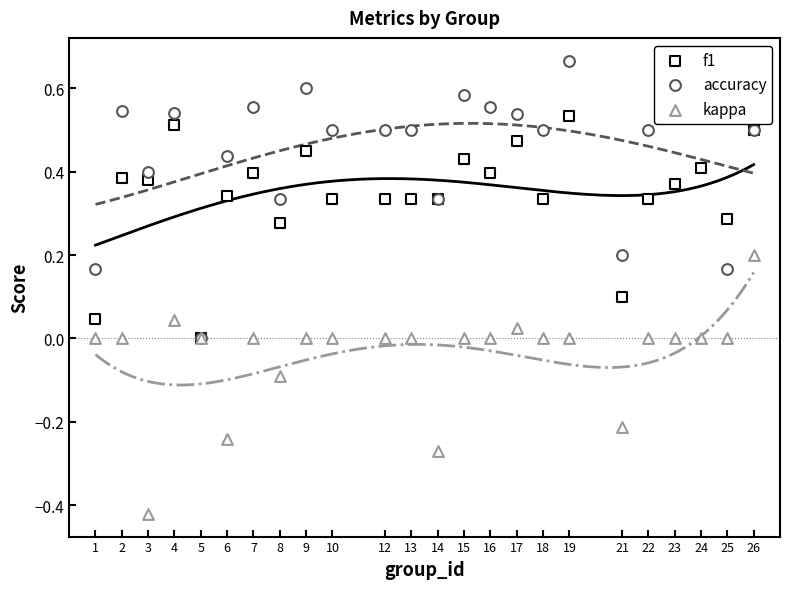

Which series contains the lowest Y value?

kappa